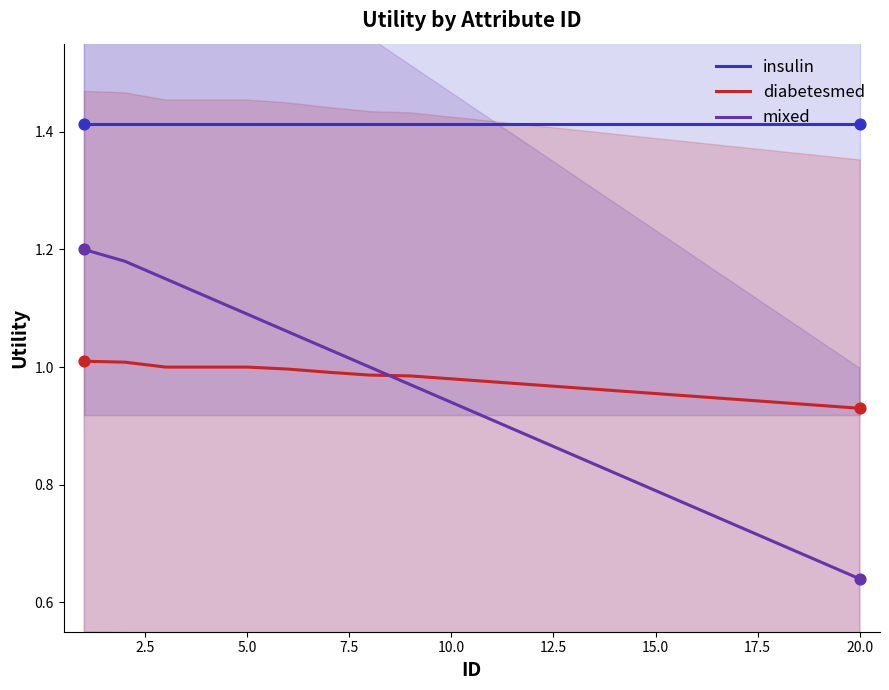

Which series has the largest total across all categories?

insulin